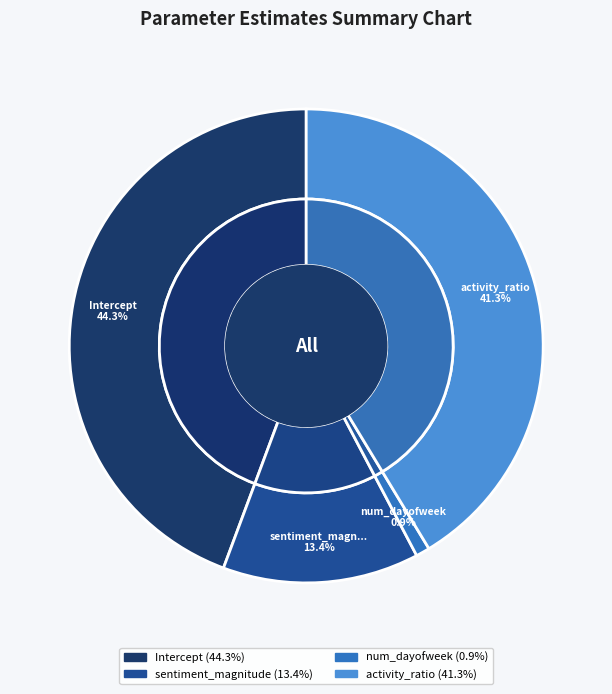

What percentage is the Intercept slice, to the nearest percent?

44%